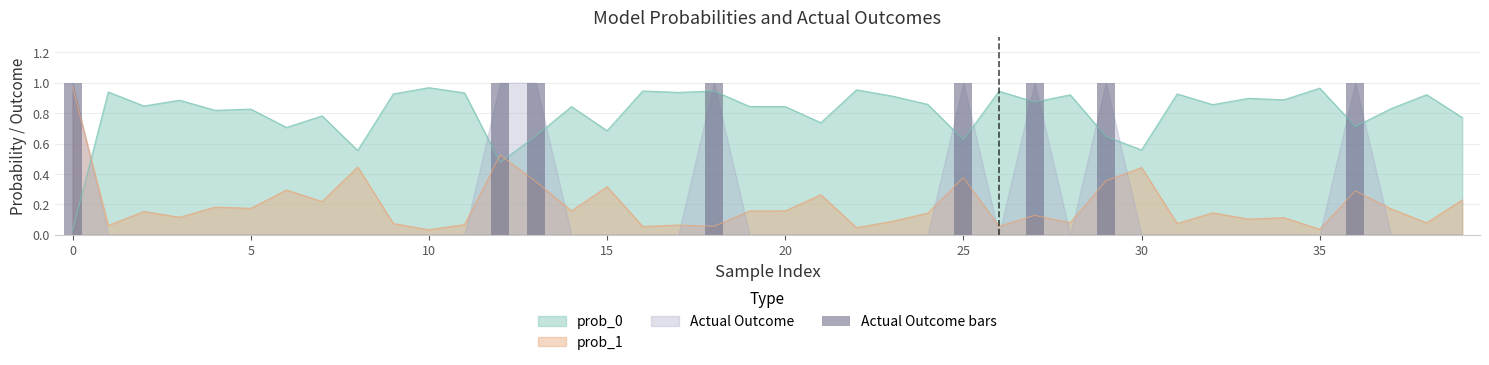

Which has a higher value, 18 or 24?

18